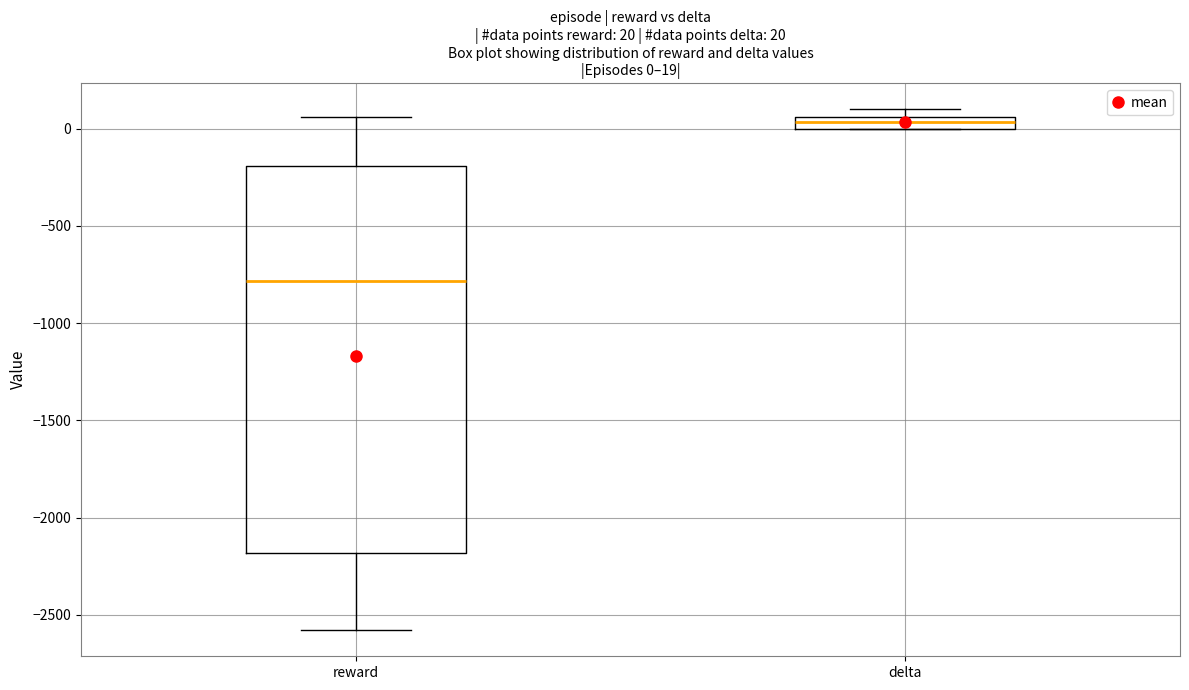

Which box's median line is the lowest?

reward